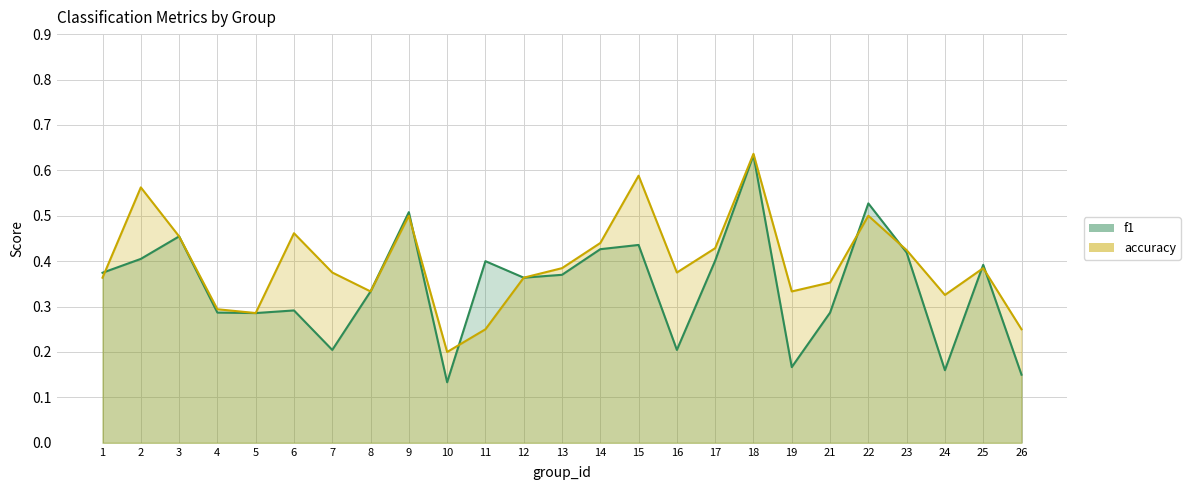

How many accuracy values are between 0 and 1?

25